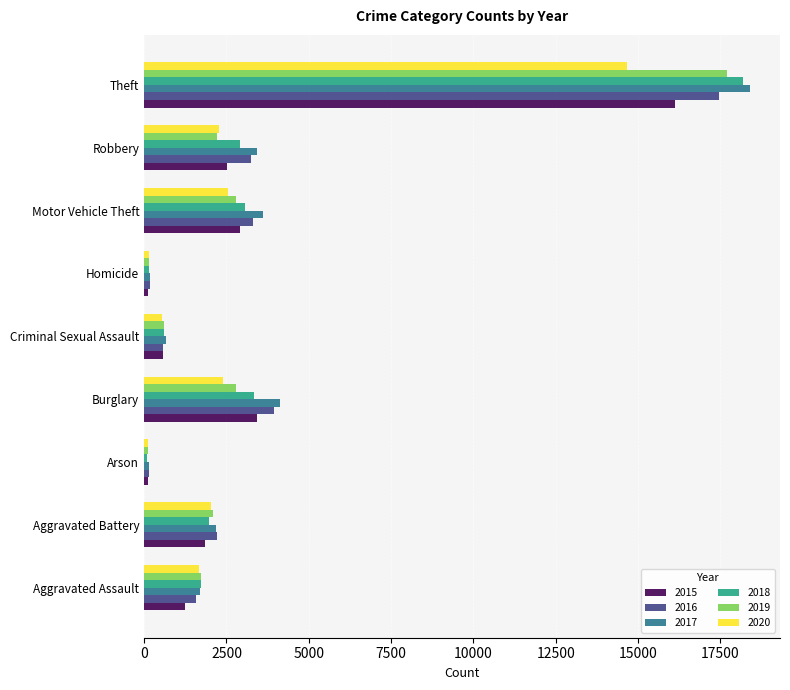

What is the greatest value displayed?

18390